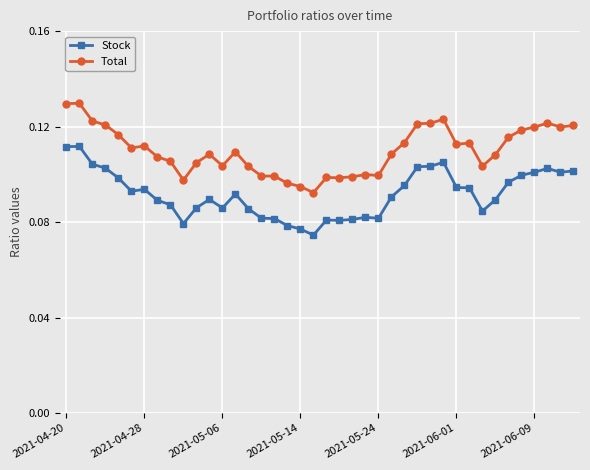

List the series in order of their overall mean, highest first.

Total, Stock